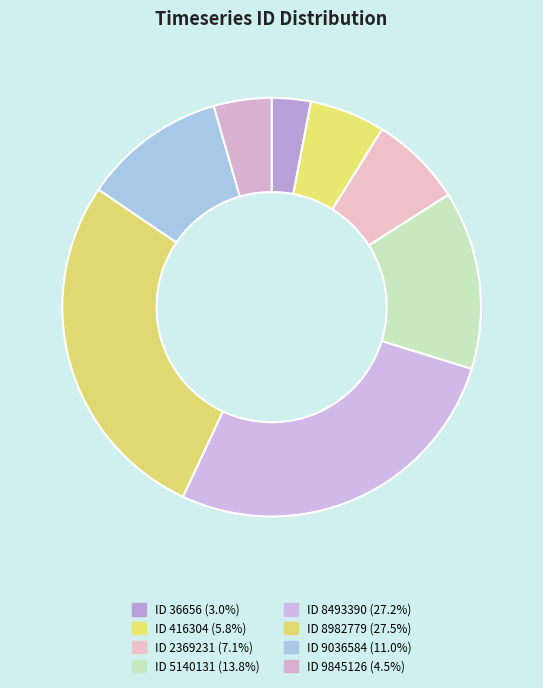

To the nearest percent, what is the difference between the largest and smallest slice percentages?

25%